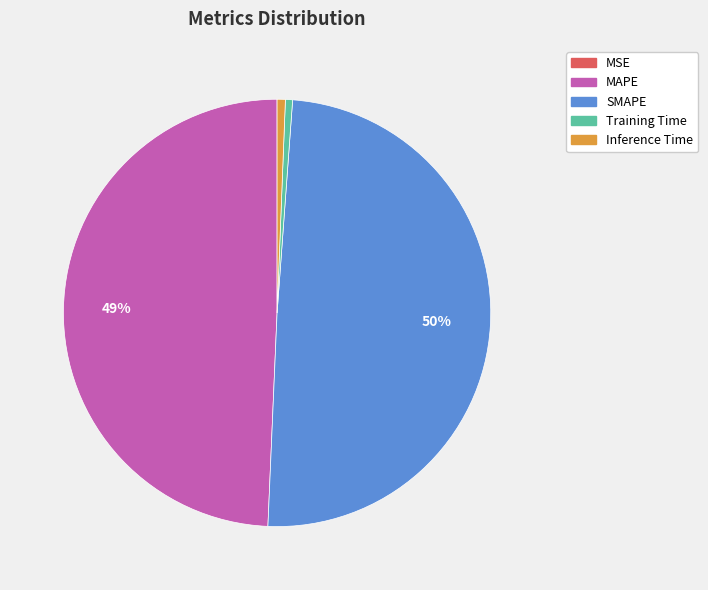

True or false: SMAPE accounts for 50% of the total.

True